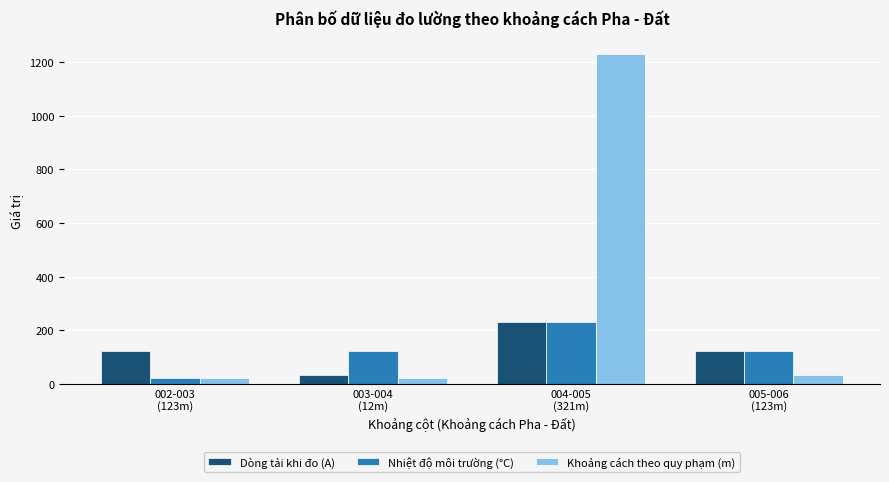

Reading right to left, transcribe all the data shown in this chart.

Dòng tải khi đo (A): 123	231	32	123
Nhiệt độ môi trường (°C): 123	231	123	23
Khoảng cách theo quy phạm (m): 32	1231	23	23